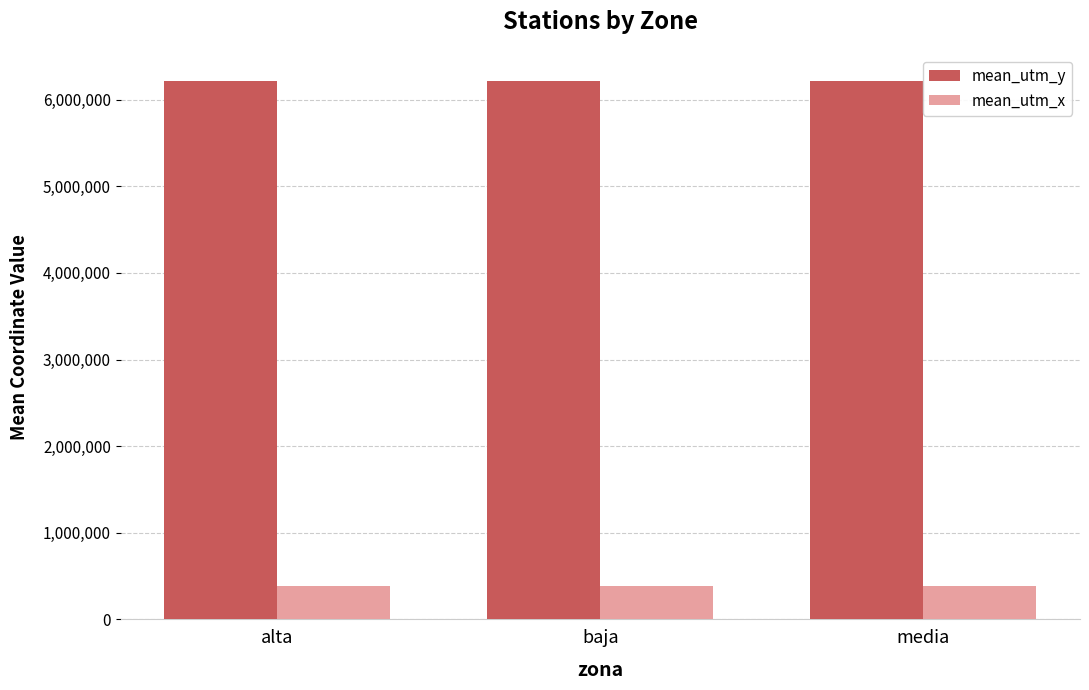

Is the value of mean_utm_y at alta greater than the value of mean_utm_x at baja?

Yes